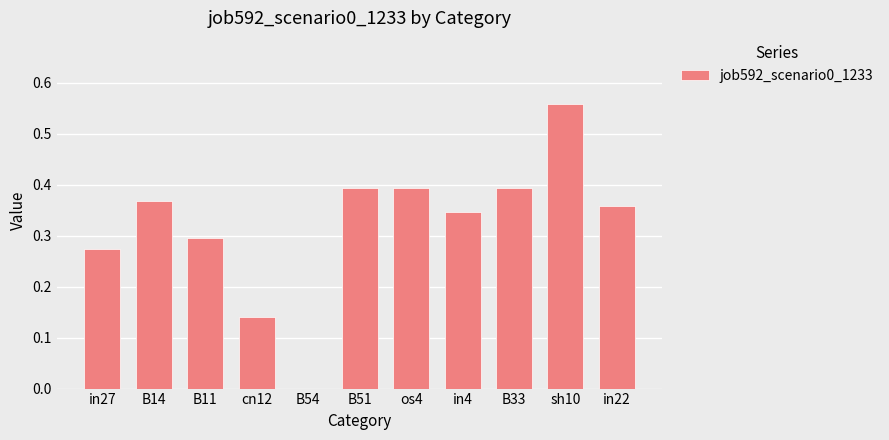

Are the bars grouped side by side (vs. stacked)?

No